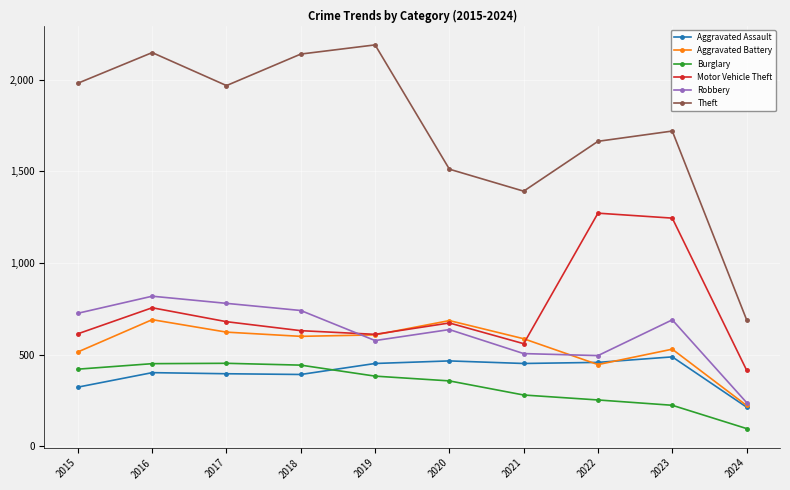

What is the total value across all series at 2023?

4897